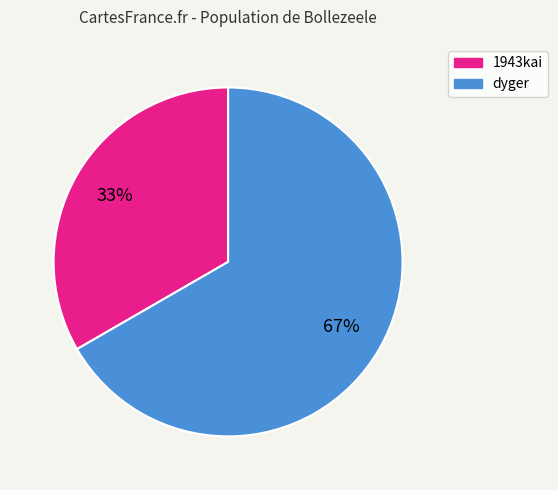

True or false: dyger accounts for 67% of the total.

True